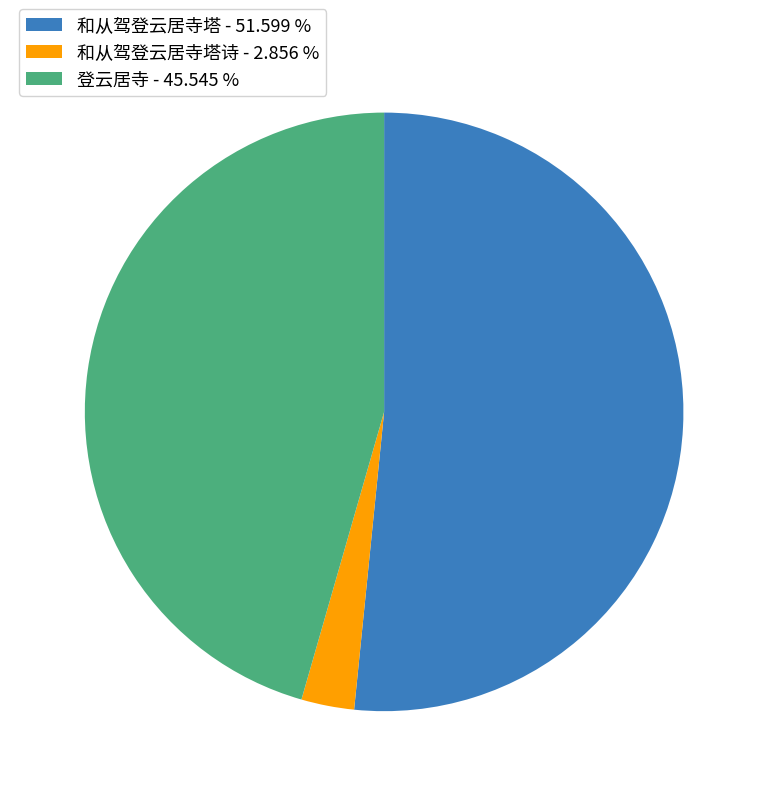

Which has a higher value, 和从驾登云居寺塔 - 51.599 % or 登云居寺 - 45.545 %?

和从驾登云居寺塔 - 51.599 %